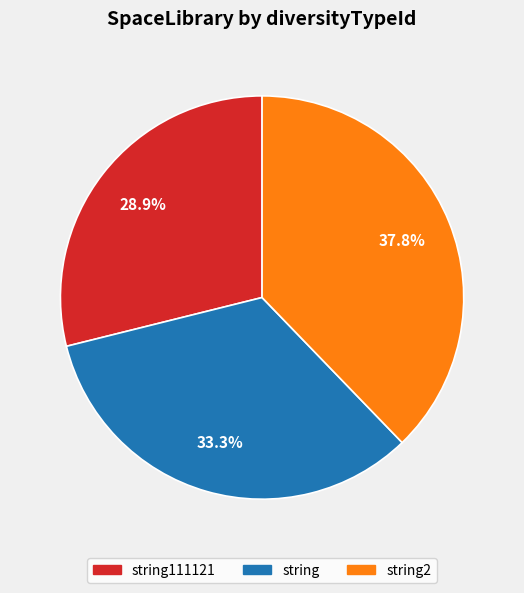

Which slice is the largest?

string2